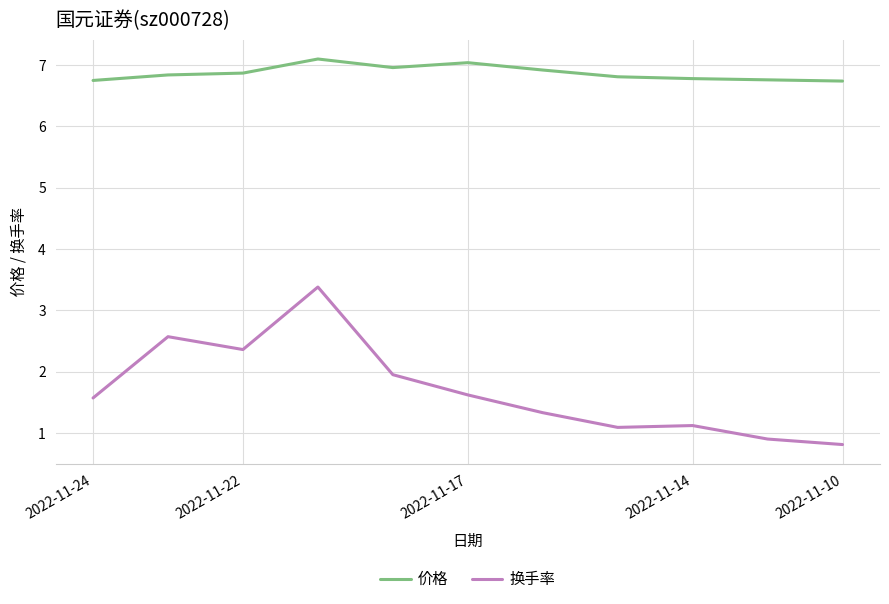

Which series has the largest total across all categories?

价格